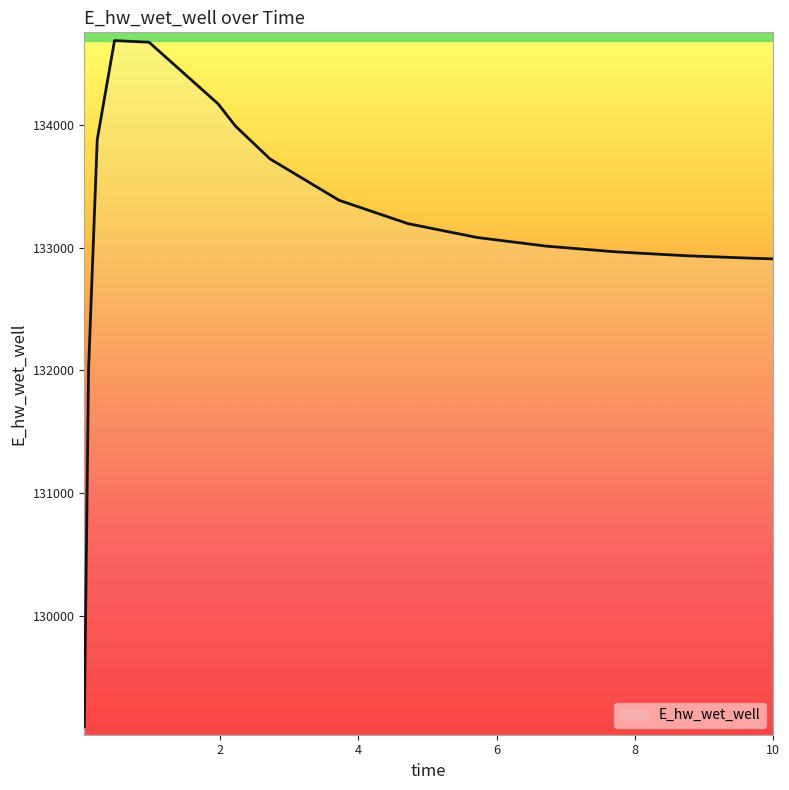

What is the greatest value displayed?

134690.1